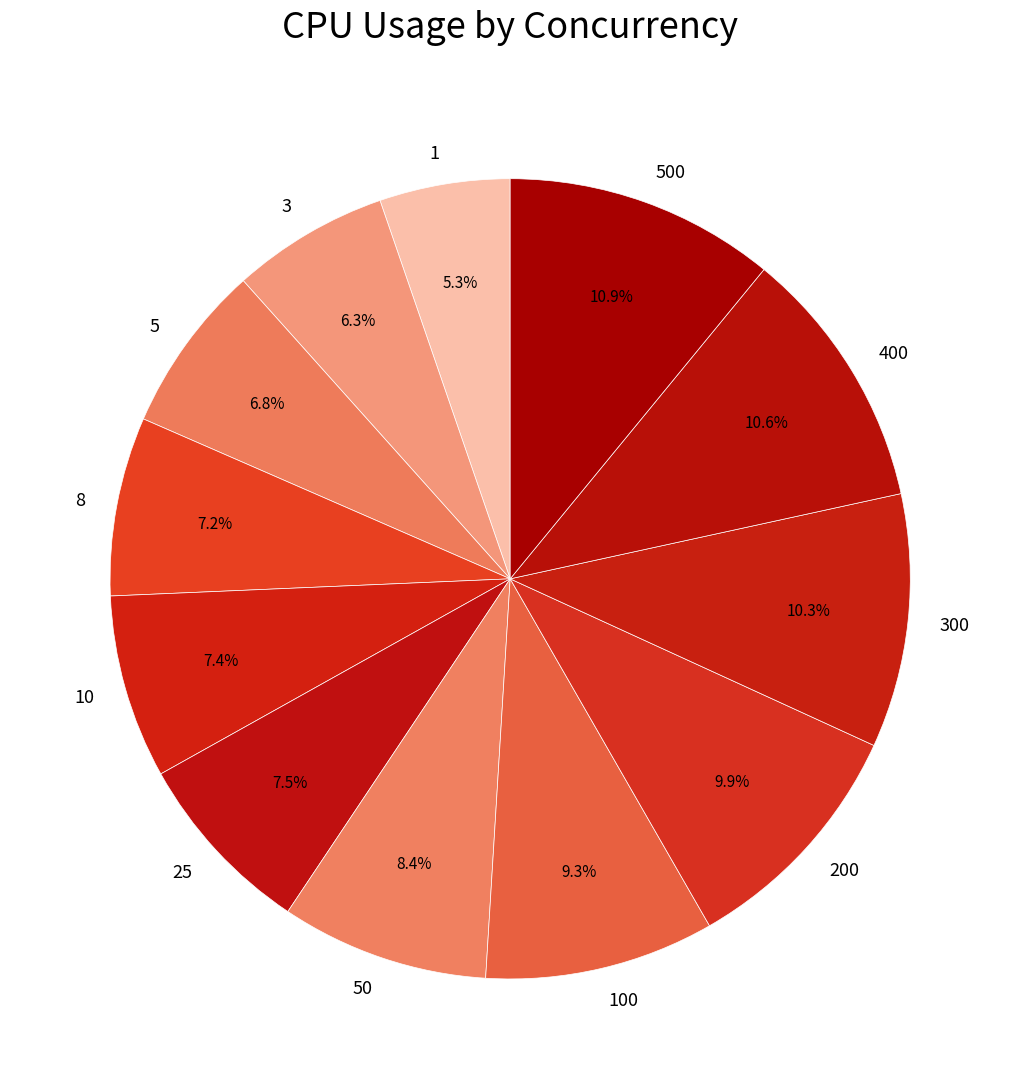

To the nearest percent, what is the difference between the largest and smallest slice percentages?

6%